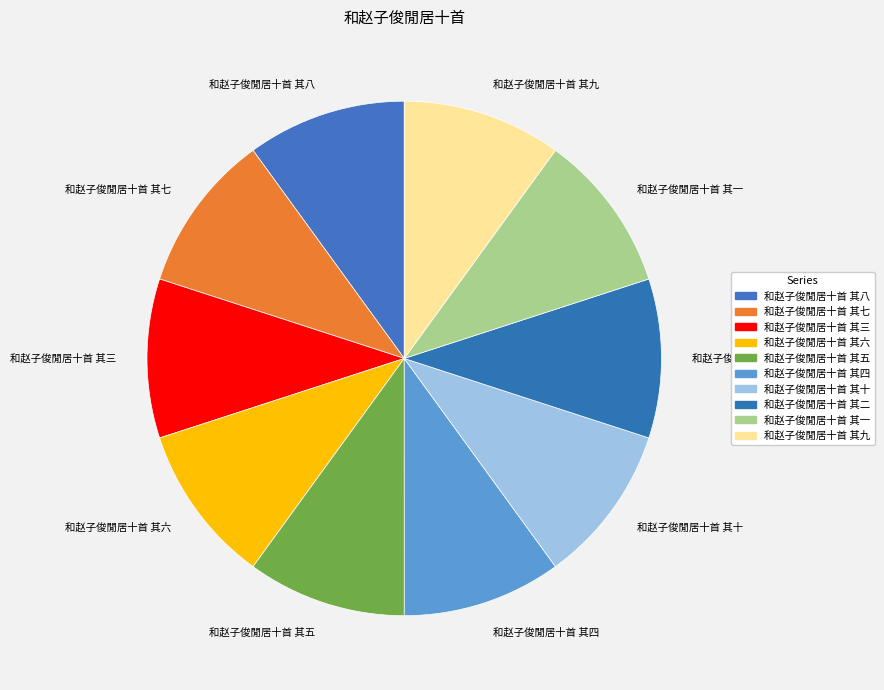

Approximately how many times larger is the value at 和赵子俊閒居十首 其七 compared to 和赵子俊閒居十首 其五?

1.0